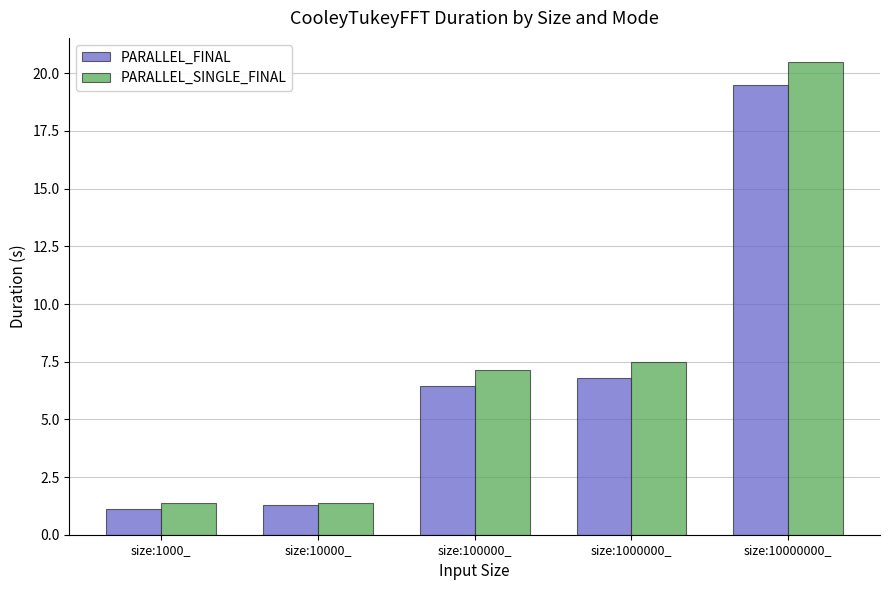

What is the sum of the PARALLEL_FINAL values at size:1000000_ and size:1000_?

7.9